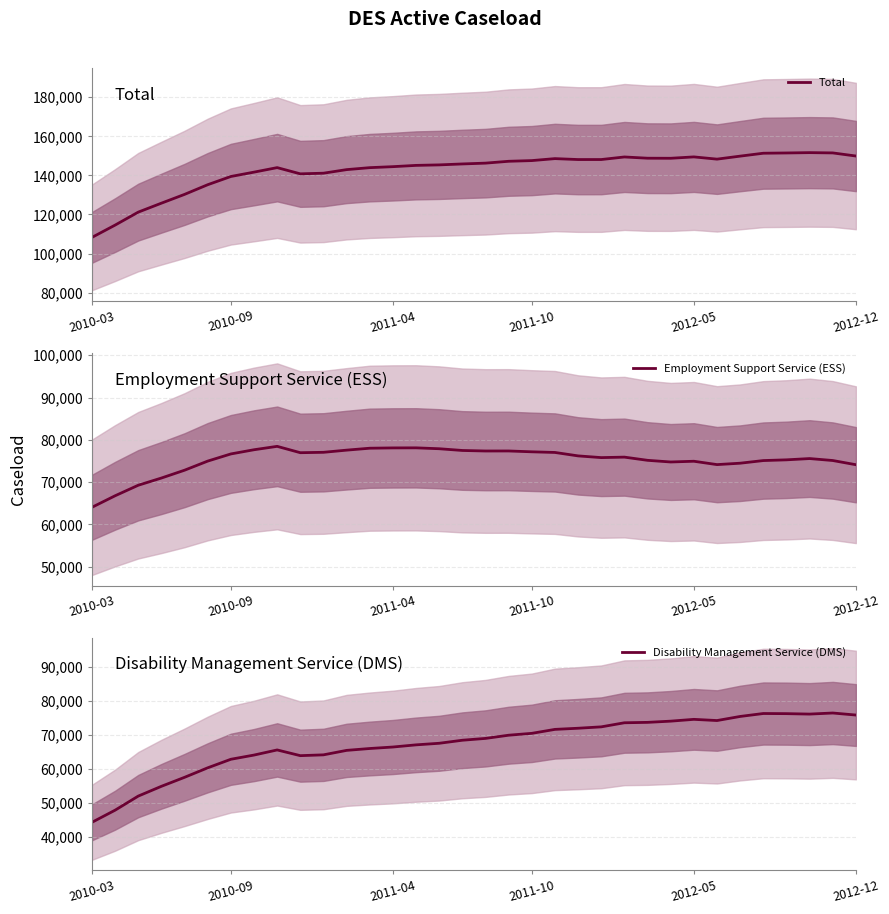

What is the maximum value for Total?

151657